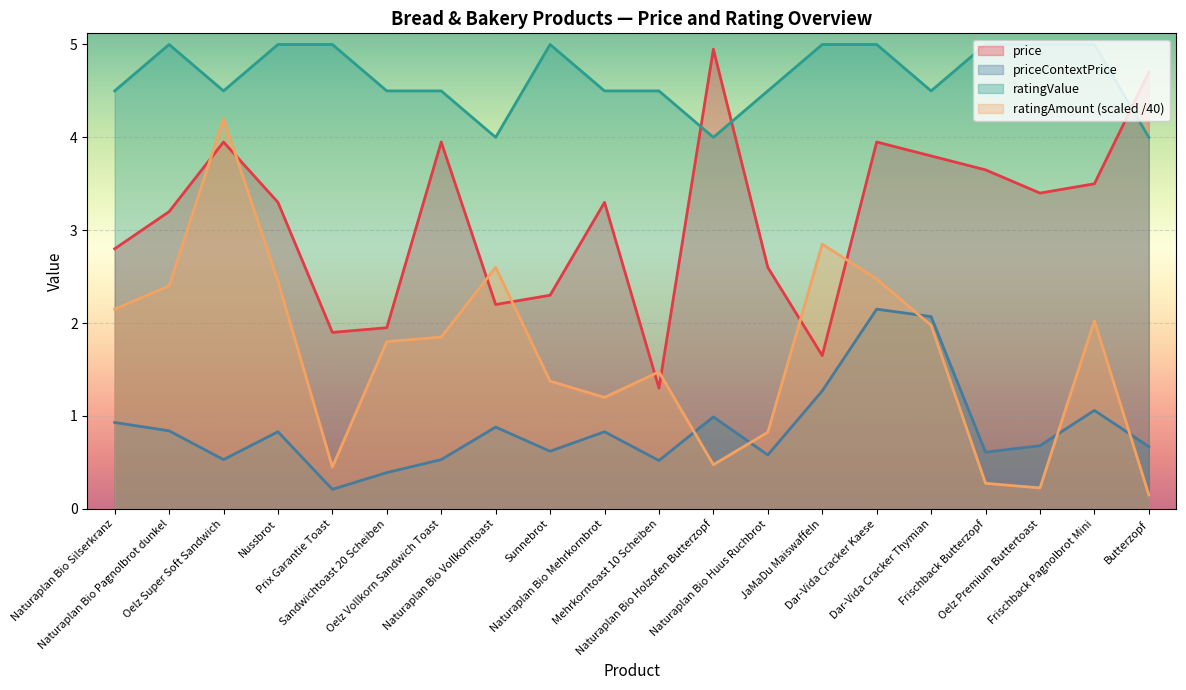

What is the value of the ratingValue point at the 7th from the left?

4.5